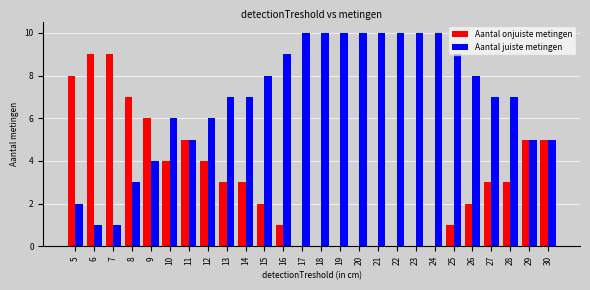

True or false: Aantal juiste metingen has a value of 7 at 27.

True